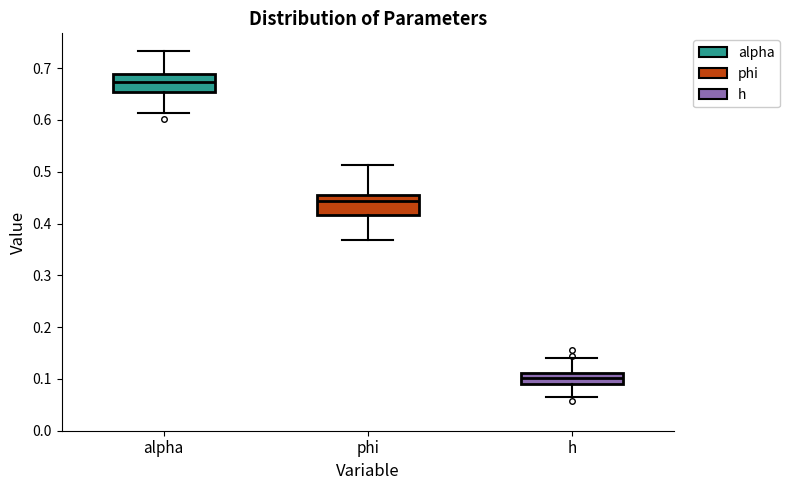

Reading left to right, read every box against the y-axis: the position of its median line, the range the box covers, and the ends of its whiskers. The values are not printed on the chart, so give them approximately, as read against the axis.

alpha: median 0.67, box 0.65 to 0.69, whiskers 0.61 to 0.73
phi: median 0.44, box 0.42 to 0.46, whiskers 0.37 to 0.51
h: median 0.10, box 0.09 to 0.11, whiskers 0.07 to 0.14